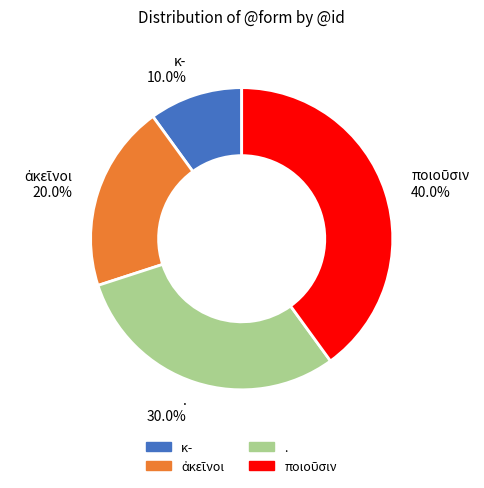

What is the ratio of the value at κ- 10.0% to the value at . 30.0%?

0.3